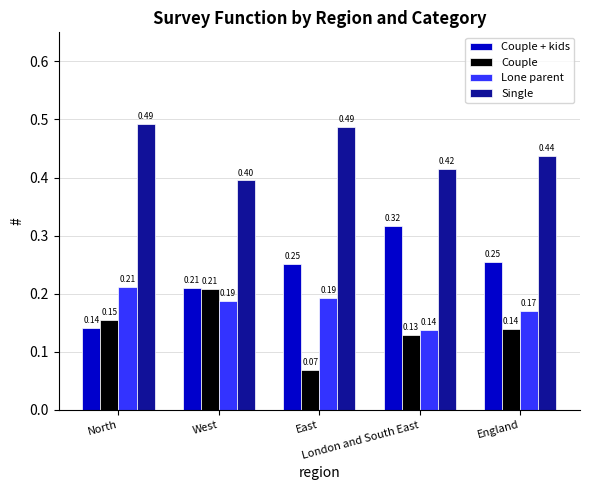

What is the sum of all Couple + kids values?

1.2